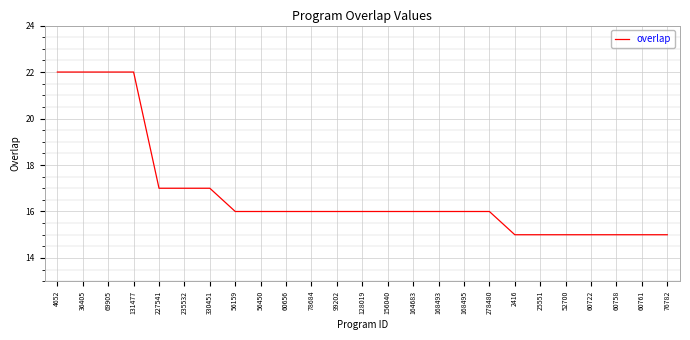

What is the greatest value displayed?

22